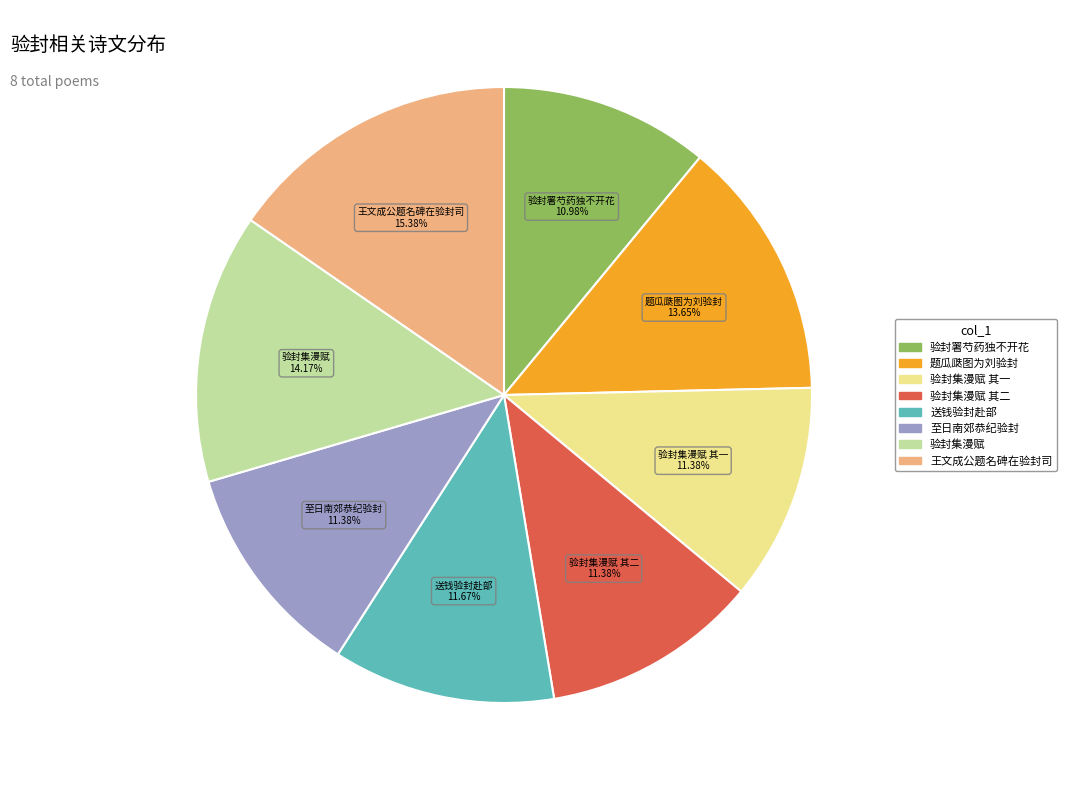

To the nearest percent, what is the average slice percentage?

12%